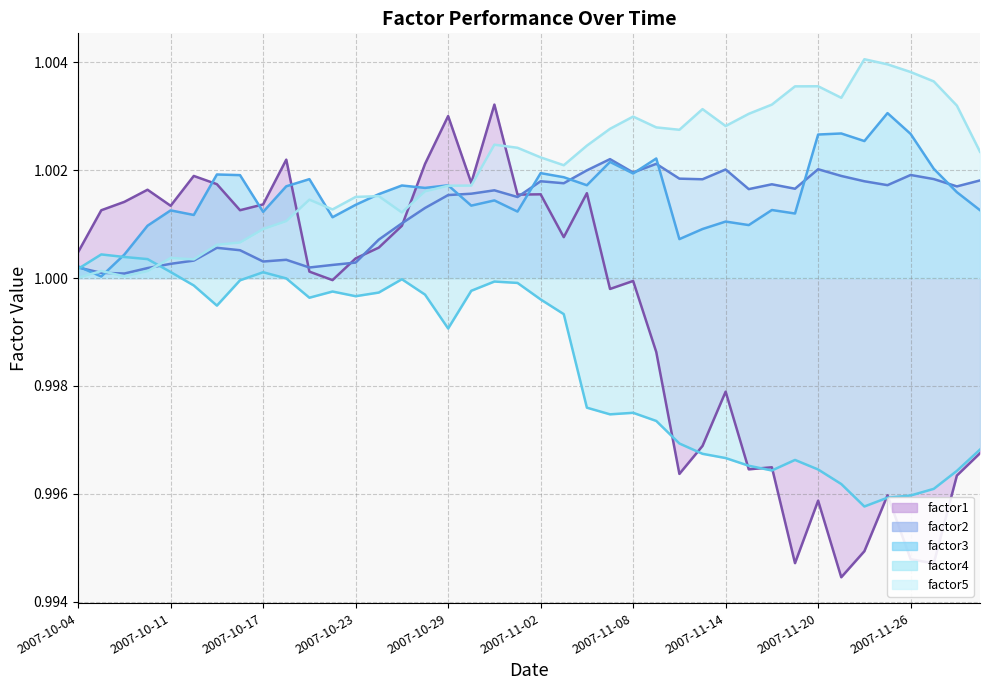

Reading left to right, what are all the values shown in this chart?

factor1: 1.0	1.0	1.0	1.0	1.0	1.0	1.0	1.0	1.0	1.0	1.0	1.0	1.0	1.0	1.0	1.0	1.0	1.0	1.0	1.0	1.0	1.0	1.0	1.0	1.0	1.0	1.0	1.0	1.0	1.0	1.0	1.0	1.0	1.0	1.0	1.0	1.0	1.0	1.0	1.0
factor2: 1.0	1.0	1.0	1.0	1.0	1.0	1.0	1.0	1.0	1.0	1.0	1.0	1.0	1.0	1.0	1.0	1.0	1.0	1.0	1.0	1.0	1.0	1.0	1.0	1.0	1.0	1.0	1.0	1.0	1.0	1.0	1.0	1.0	1.0	1.0	1.0	1.0	1.0	1.0	1.0
factor3: 1.0	1.0	1.0	1.0	1.0	1.0	1.0	1.0	1.0	1.0	1.0	1.0	1.0	1.0	1.0	1.0	1.0	1.0	1.0	1.0	1.0	1.0	1.0	1.0	1.0	1.0	1.0	1.0	1.0	1.0	1.0	1.0	1.0	1.0	1.0	1.0	1.0	1.0	1.0	1.0
factor4: 1.0	1.0	1.0	1.0	1.0	1.0	1.0	1.0	1.0	1.0	1.0	1.0	1.0	1.0	1.0	1.0	1.0	1.0	1.0	1.0	1.0	1.0	1.0	1.0	1.0	1.0	1.0	1.0	1.0	1.0	1.0	1.0	1.0	1.0	1.0	1.0	1.0	1.0	1.0	1.0
factor5: 1.0	1.0	1.0	1.0	1.0	1.0	1.0	1.0	1.0	1.0	1.0	1.0	1.0	1.0	1.0	1.0	1.0	1.0	1.0	1.0	1.0	1.0	1.0	1.0	1.0	1.0	1.0	1.0	1.0	1.0	1.0	1.0	1.0	1.0	1.0	1.0	1.0	1.0	1.0	1.0